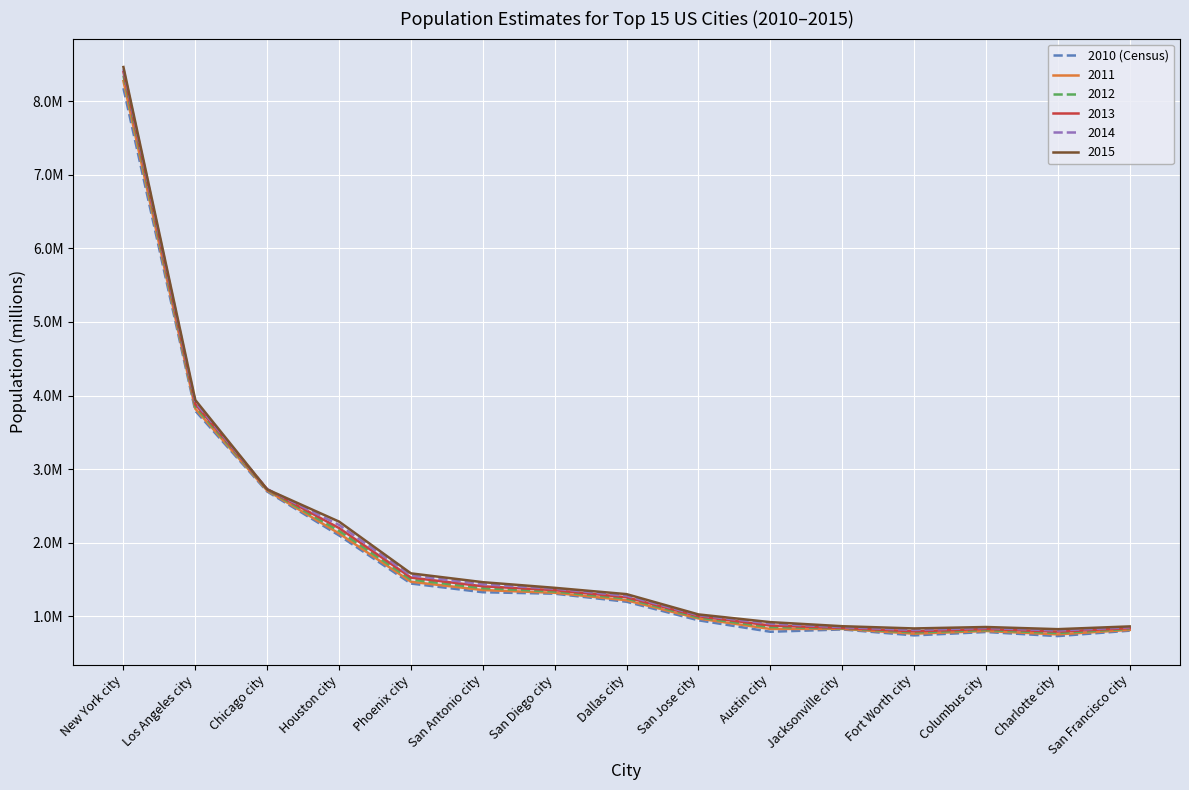

Reading left to right, extract all data points from this chart.

8.2	3.8	2.7	2.1	1.4	1.3	1.3	1.2	0.9	0.8	0.8	0.7	0.8	0.7	0.8